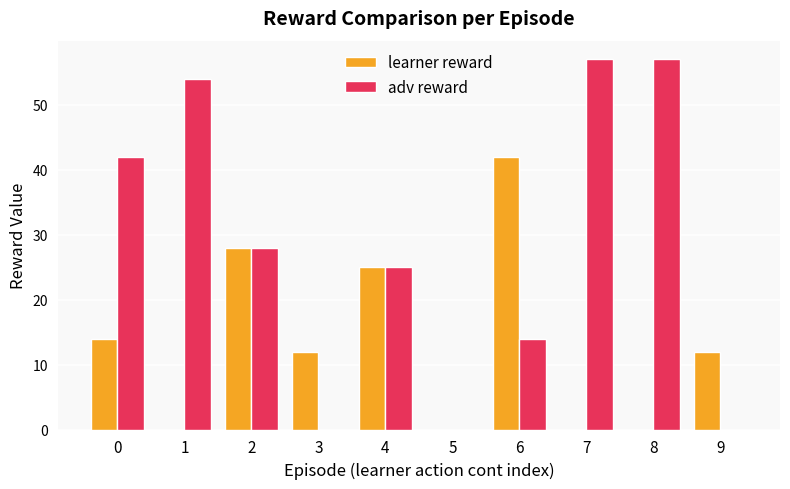

How many distinct data groups are displayed?

2